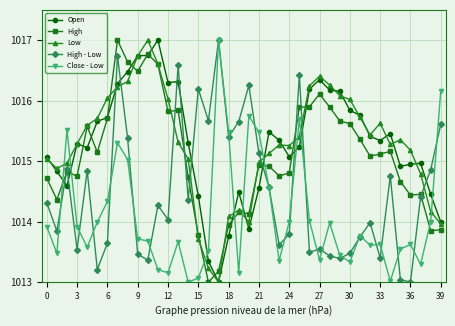

True or false: Close - Low has more than 2 interior local peaks.

True